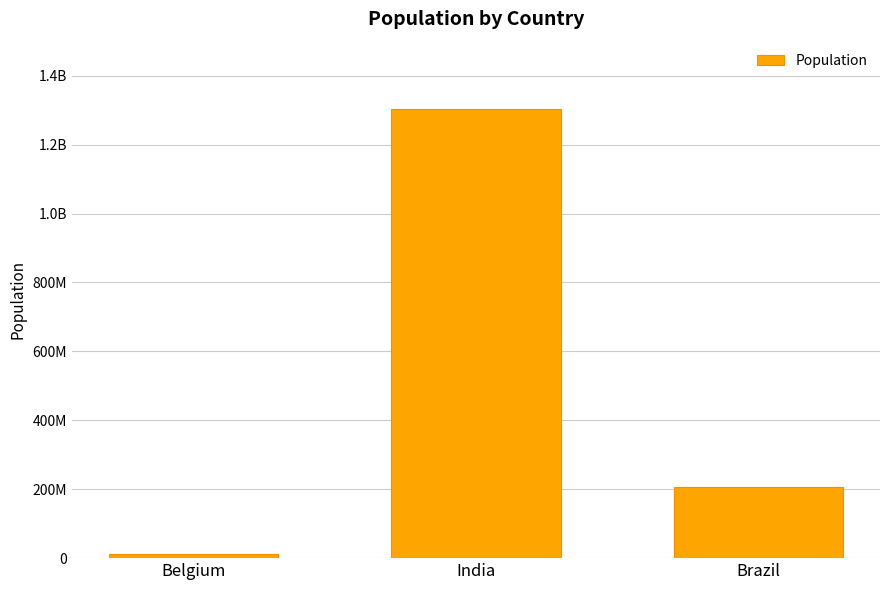

Count the number of values greater than 207847528.

1